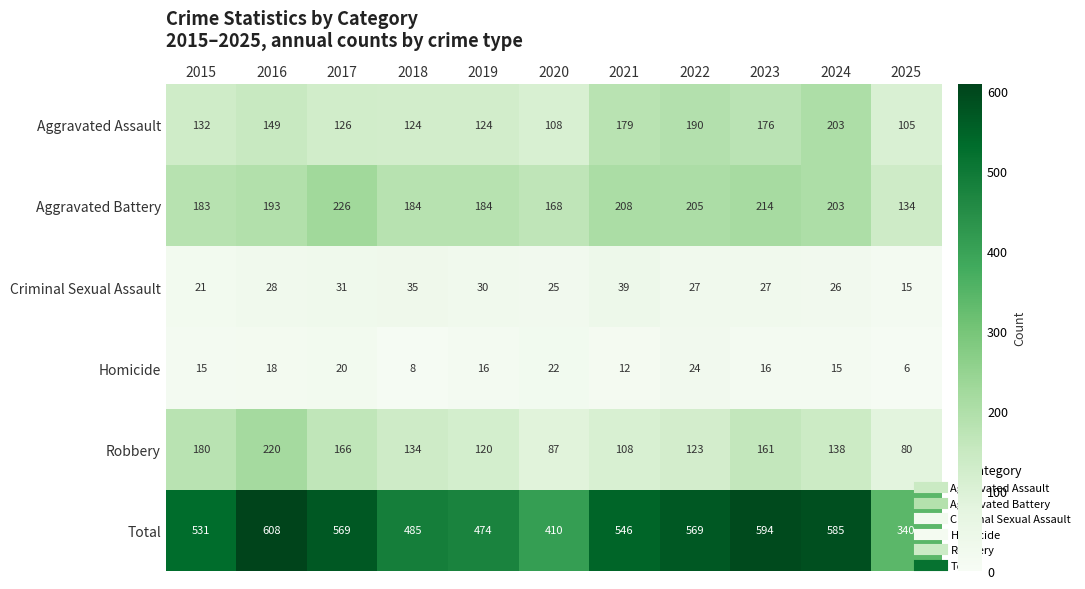

Is it true that Homicide equals 34 at 2022?

False